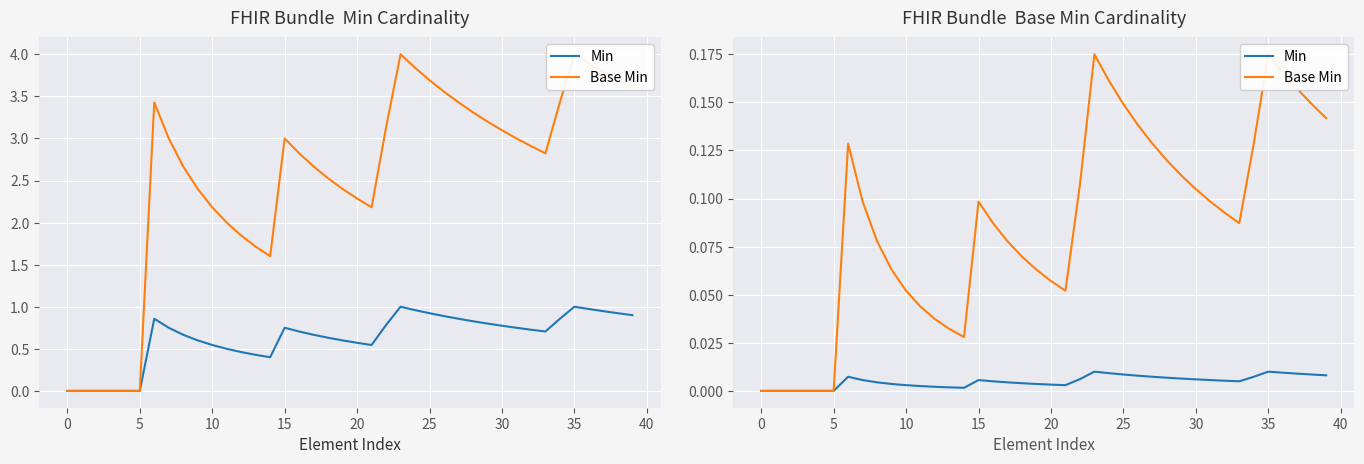

True or false: Min and Base Min intersect in this chart.

False